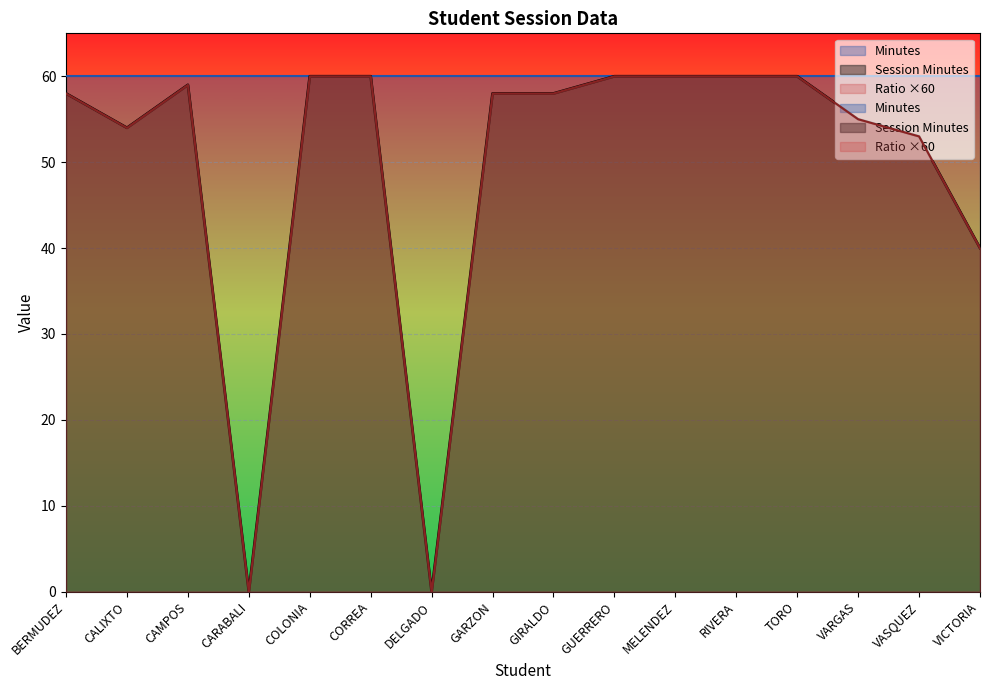

List the series in order of their peak value, lowest first.

Session Minutes, Ratio